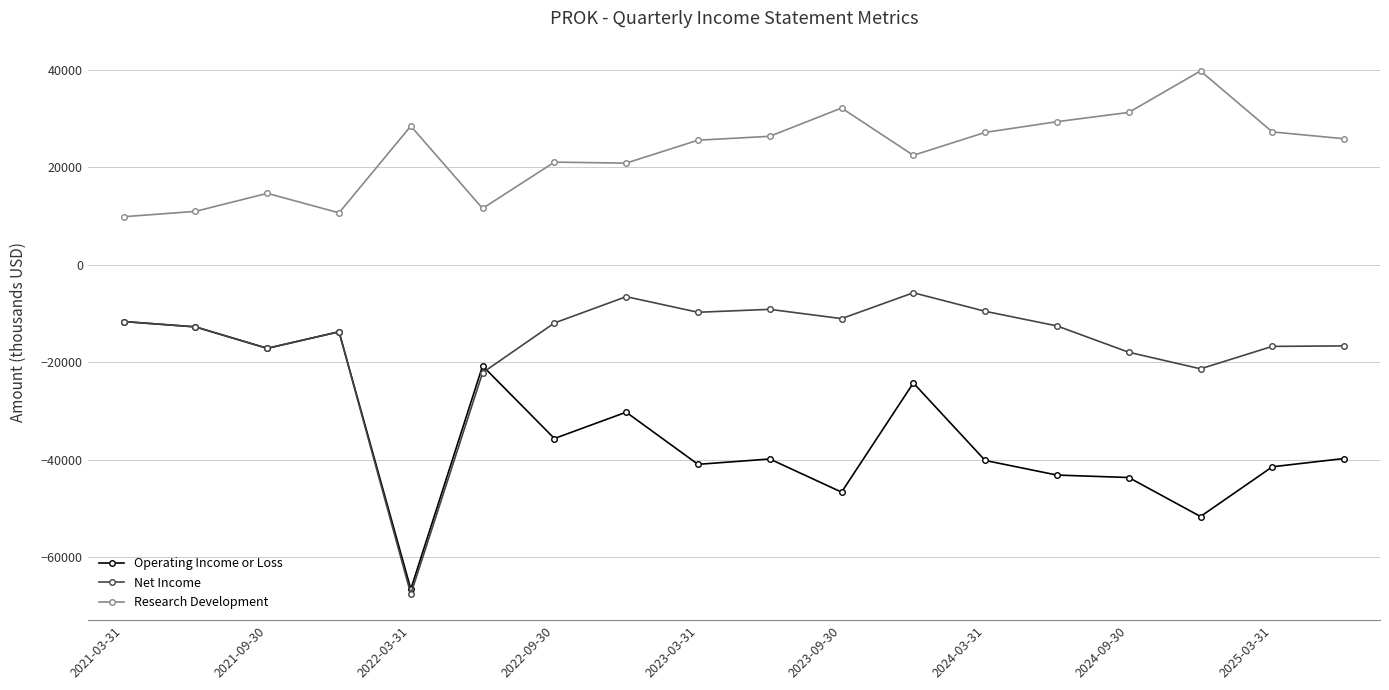

True or false: Research Development has more than 0 points higher than both neighbors.

True